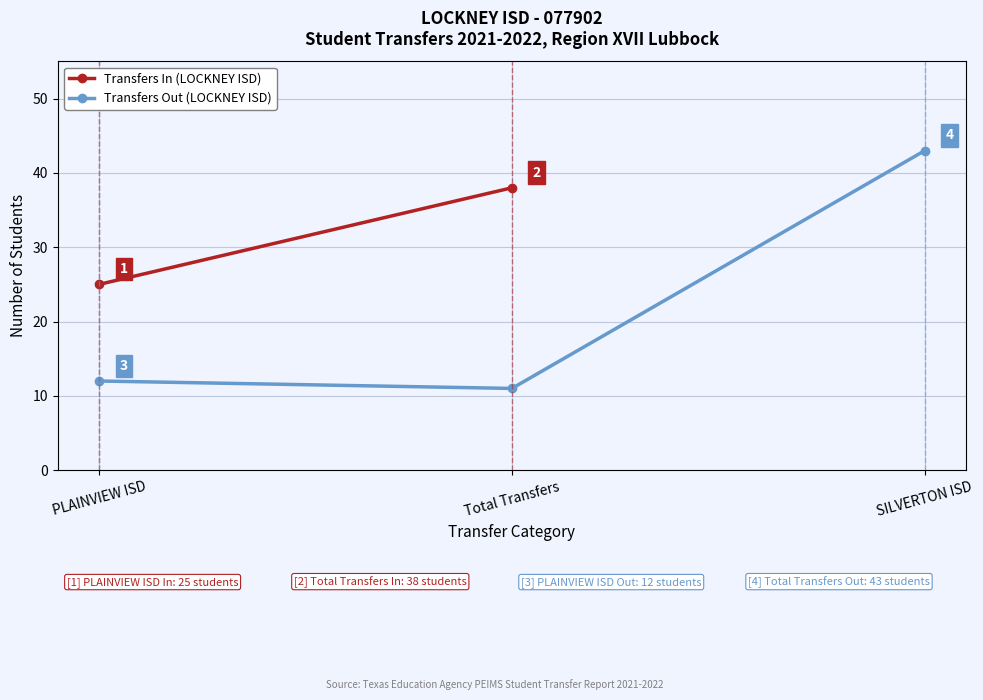

List the labels in order of value, largest first.

SILVERTON ISD, PLAINVIEW ISD, Total Transfers